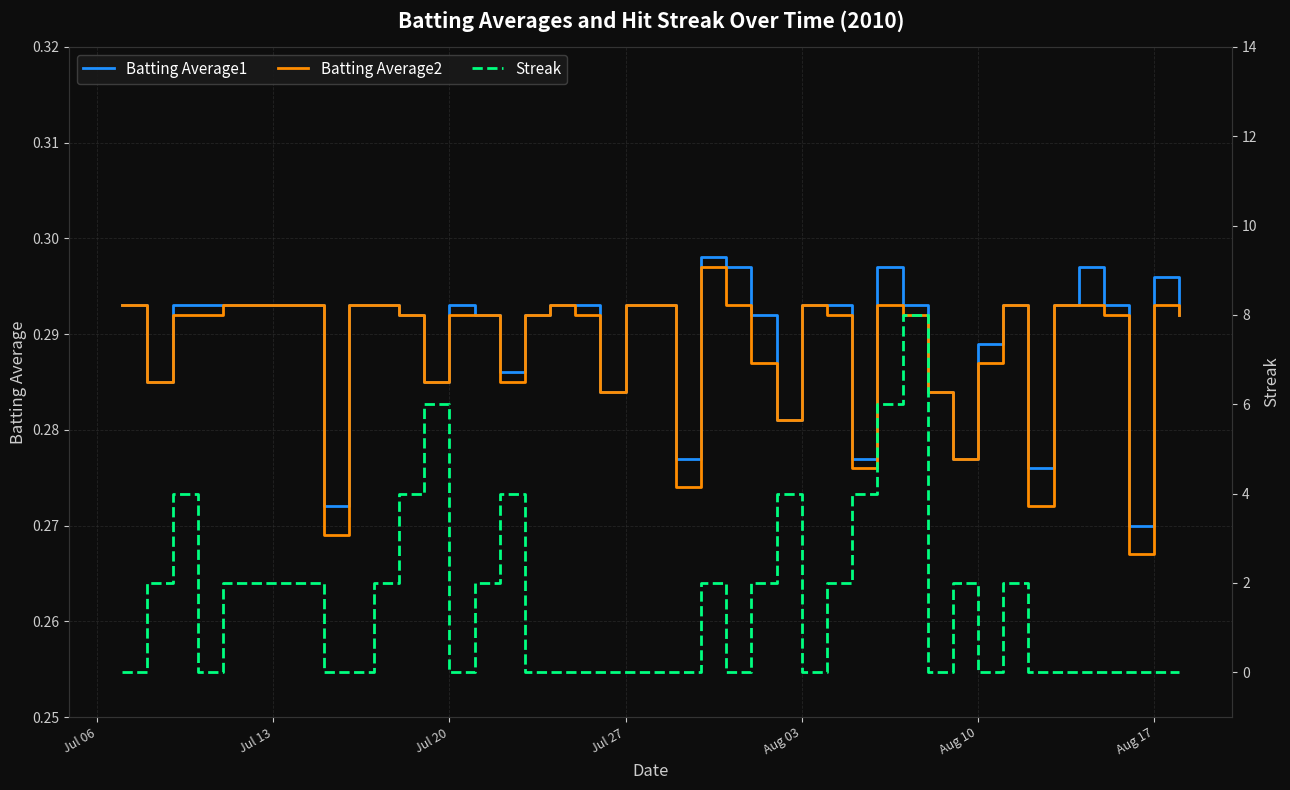

Reading left to right, extract all data points from this chart.

Batting Average1: 0.3	0.3	0.3	0.3	0.3	0.3	0.3	0.3	0.3	0.3	0.3	0.3	0.3	0.3	0.3	0.3	0.3	0.3	0.3	0.3	0.3	0.3	0.3	0.3	0.3	0.3	0.3	0.3	0.3	0.3	0.3	0.3	0.3	0.3	0.3	0.3	0.3	0.3	0.3	0.3
Batting Average2: 0.3	0.3	0.3	0.3	0.3	0.3	0.3	0.3	0.3	0.3	0.3	0.3	0.3	0.3	0.3	0.3	0.3	0.3	0.3	0.3	0.3	0.3	0.3	0.3	0.3	0.3	0.3	0.3	0.3	0.3	0.3	0.3	0.3	0.3	0.3	0.3	0.3	0.3	0.3	0.3
Streak: 0.0	2.0	4.0	0.0	2.0	0.0	0.0	2.0	4.0	6.0	0.0	2.0	4.0	0.0	0.0	0.0	0.0	0.0	0.0	0.0	2.0	0.0	2.0	4.0	0.0	2.0	4.0	6.0	8.0	0.0	2.0	0.0	2.0	0.0	0.0	0.0	0.0	0.0	0.0	0.0